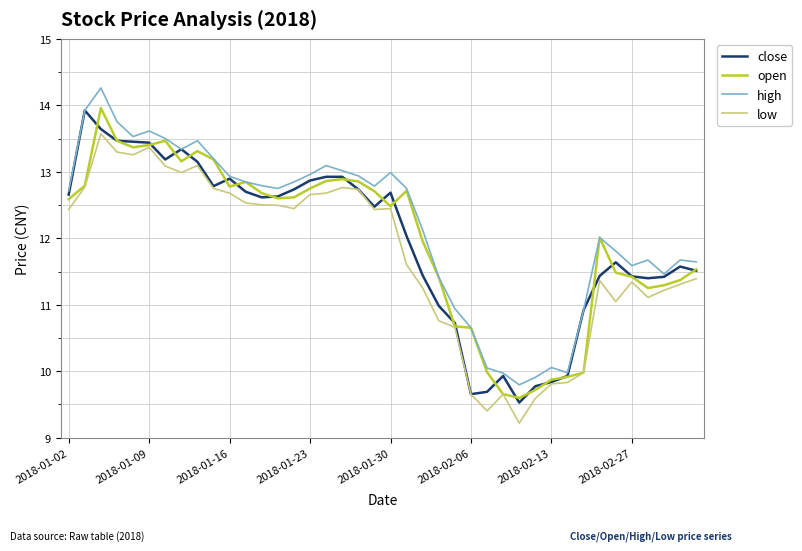

What is the smallest value displayed?

9.2